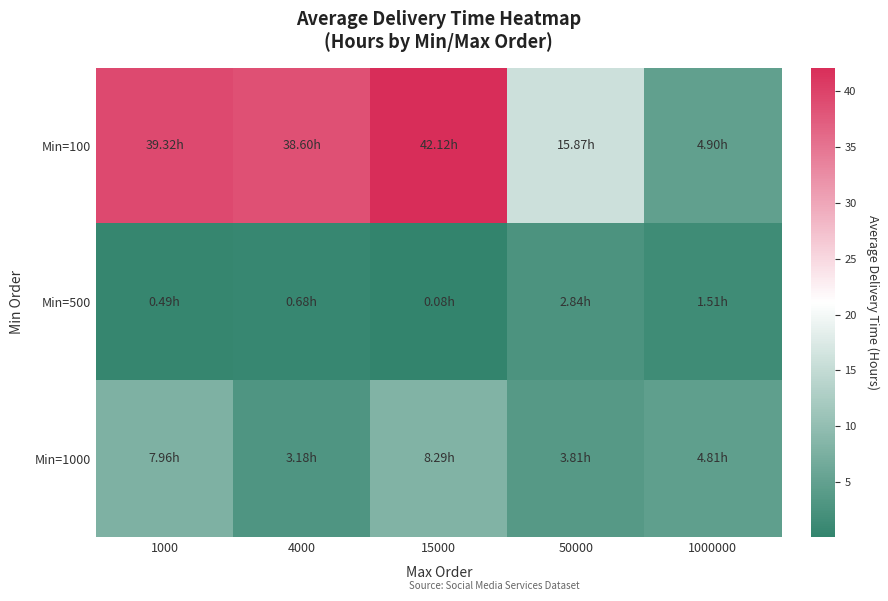

Reading right to left, what are all the values shown in this chart?

Min=100: 1000000=4.9	50000=15.9	15000=42.1	4000=38.6	1000=39.3
Min=500: 1000000=1.5	50000=2.8	15000=0.1	4000=0.7	1000=0.5
Min=1000: 1000000=4.8	50000=3.8	15000=8.3	4000=3.2	1000=8.0